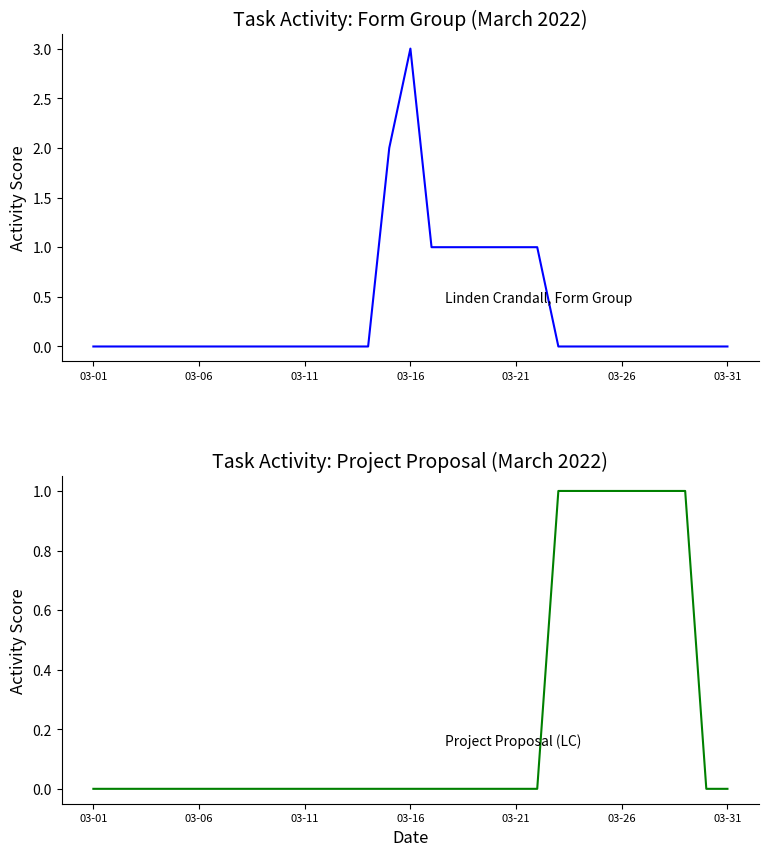

Which category has the lowest value in the Project Proposal LC series?

03-01